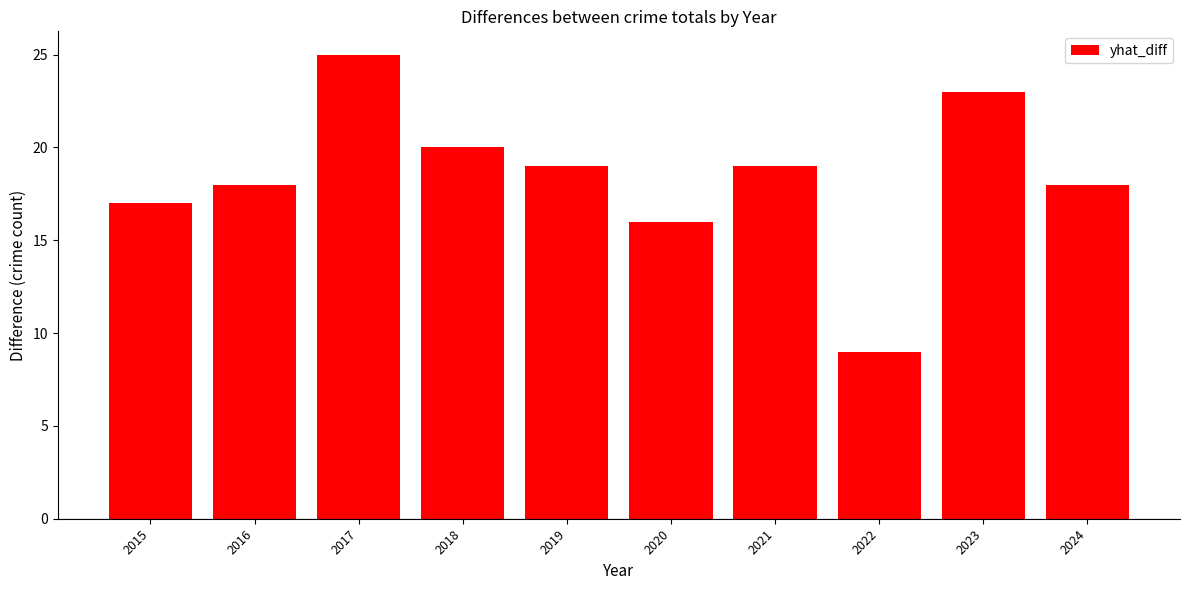

How many data points are less than 19?

5